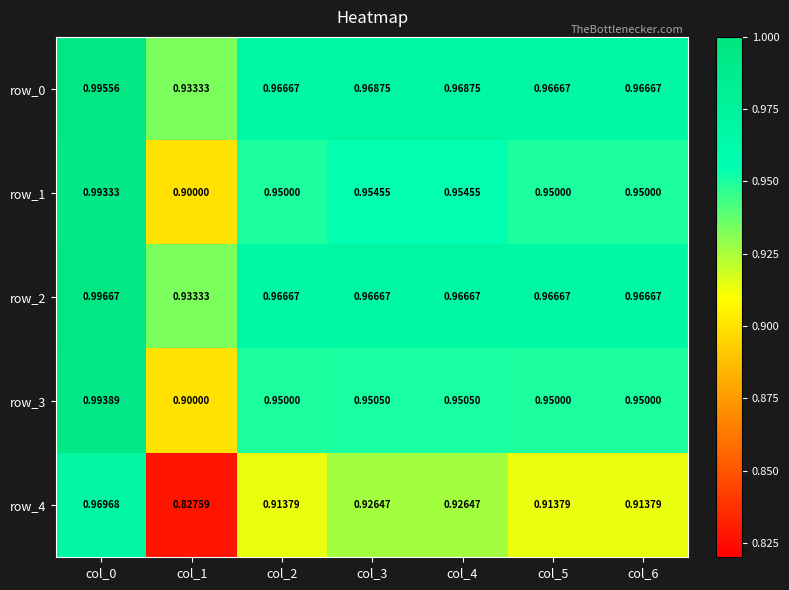

At which label is row_1 closest to 0?

col_1